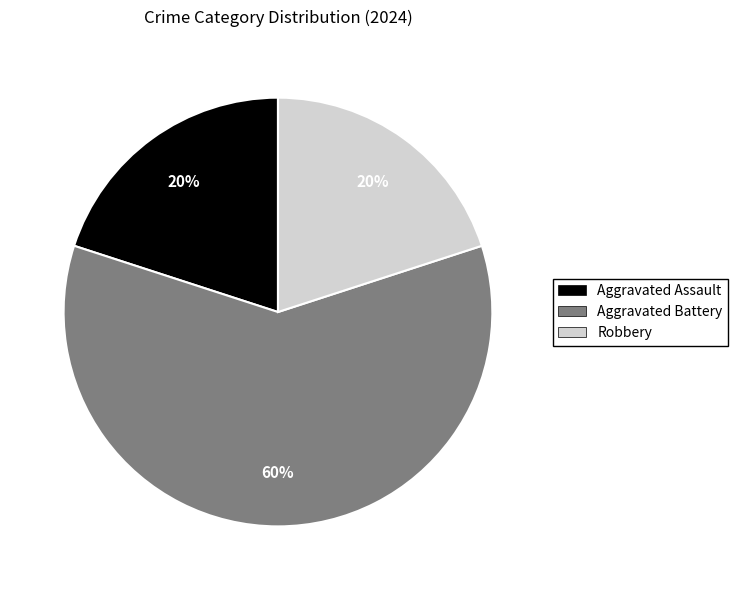

How many slices are in this pie chart?

3